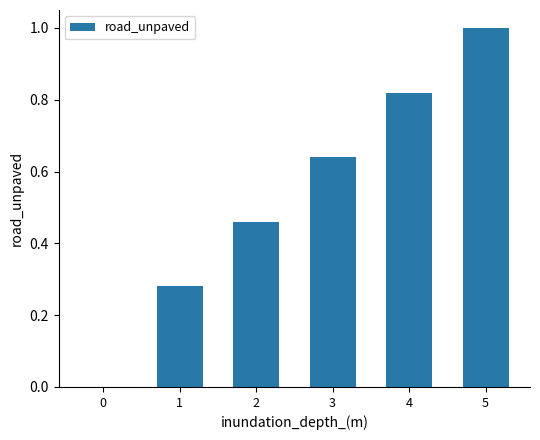

The chart shows a value of 1.0 at 3. True or false?

False